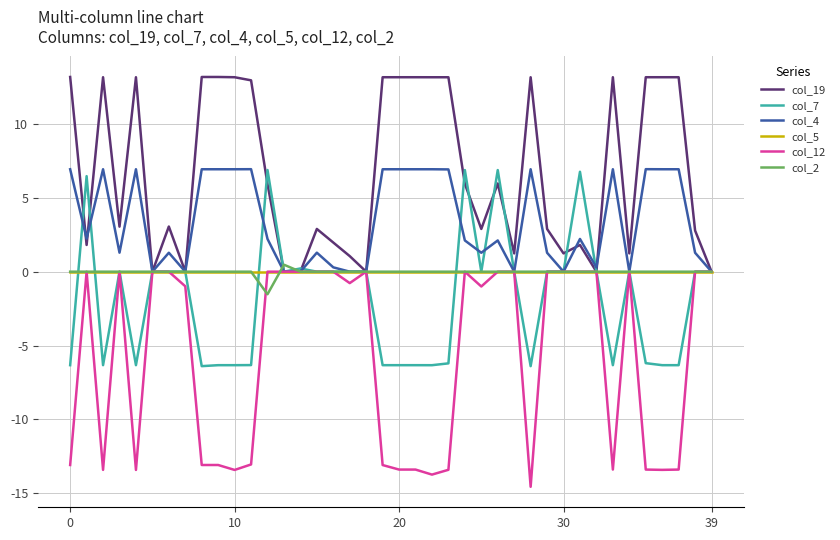

What is the maximum value shown in the chart?

13.2